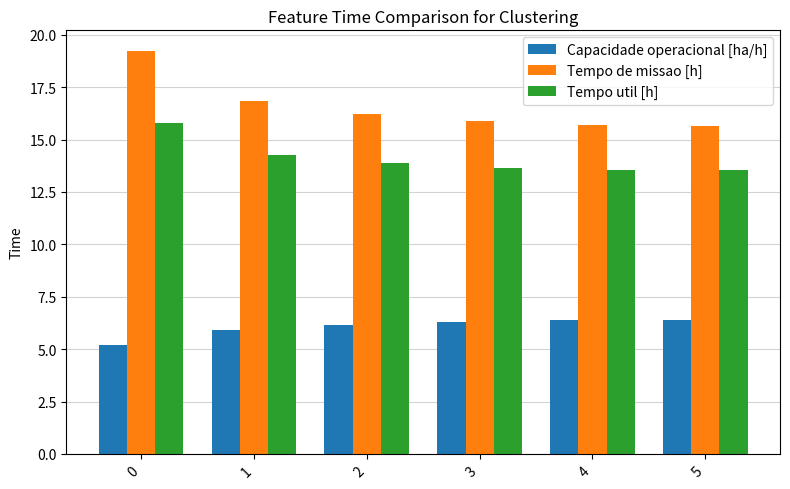

Which series has the largest total across all categories?

Tempo de missao [h]